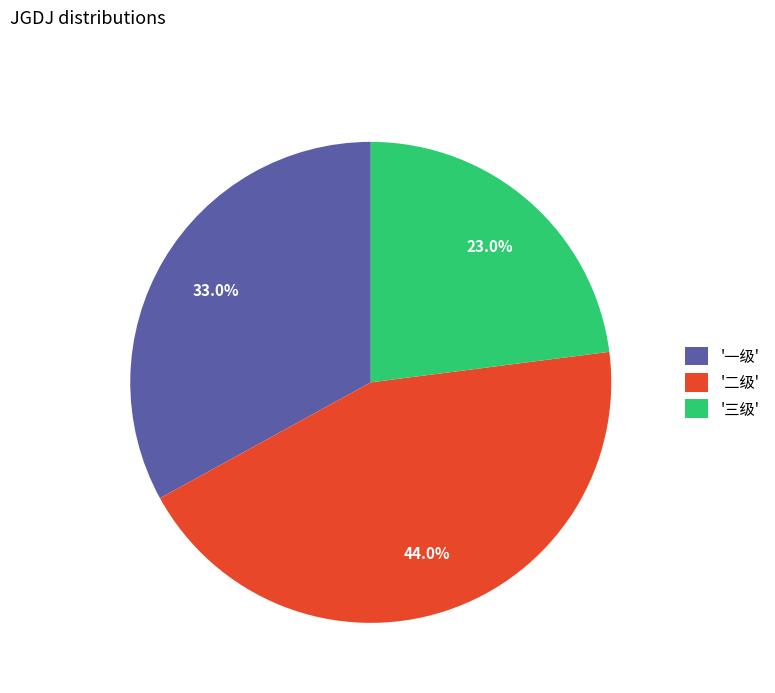

To the nearest percent, what is the average slice percentage?

33%